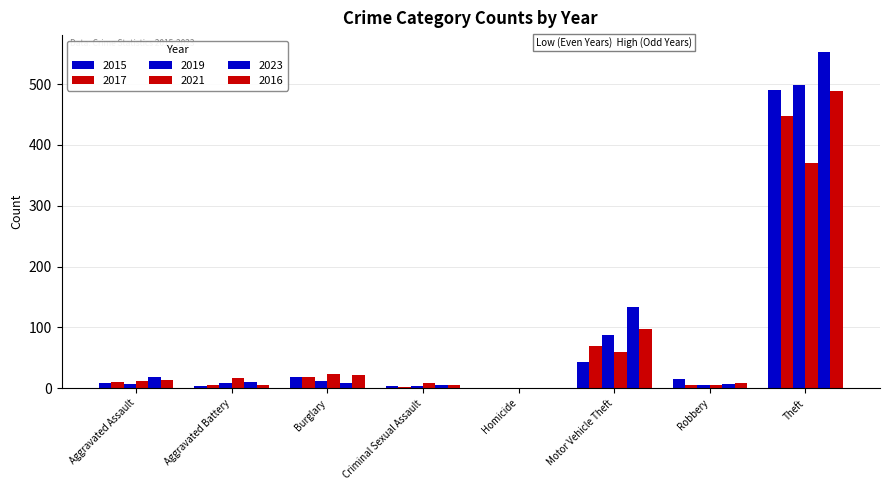

Which series has the largest total across all categories?

2023